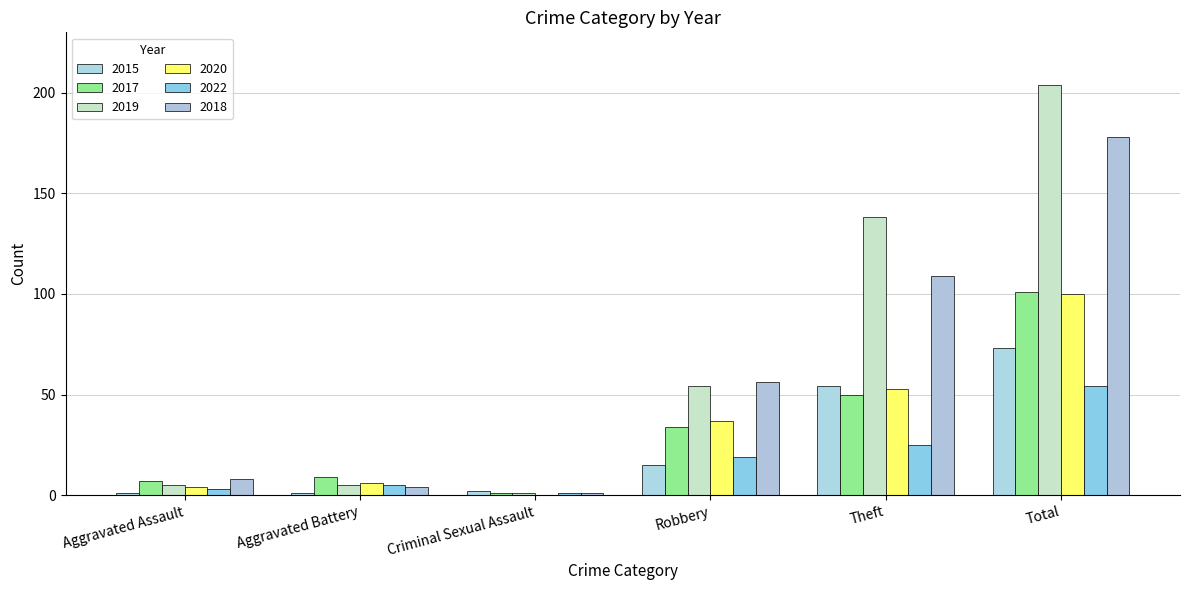

Does the chart contain stacked bars?

No